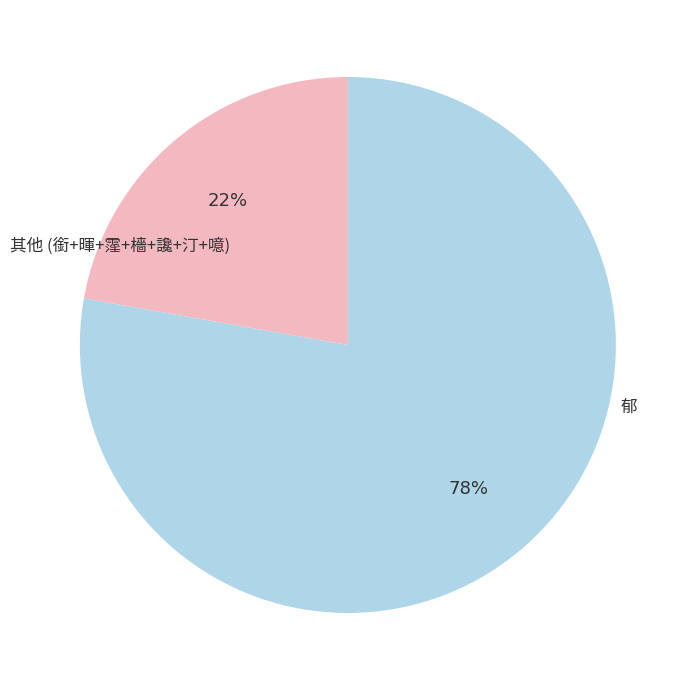

Is there a majority slice in this chart?

Yes